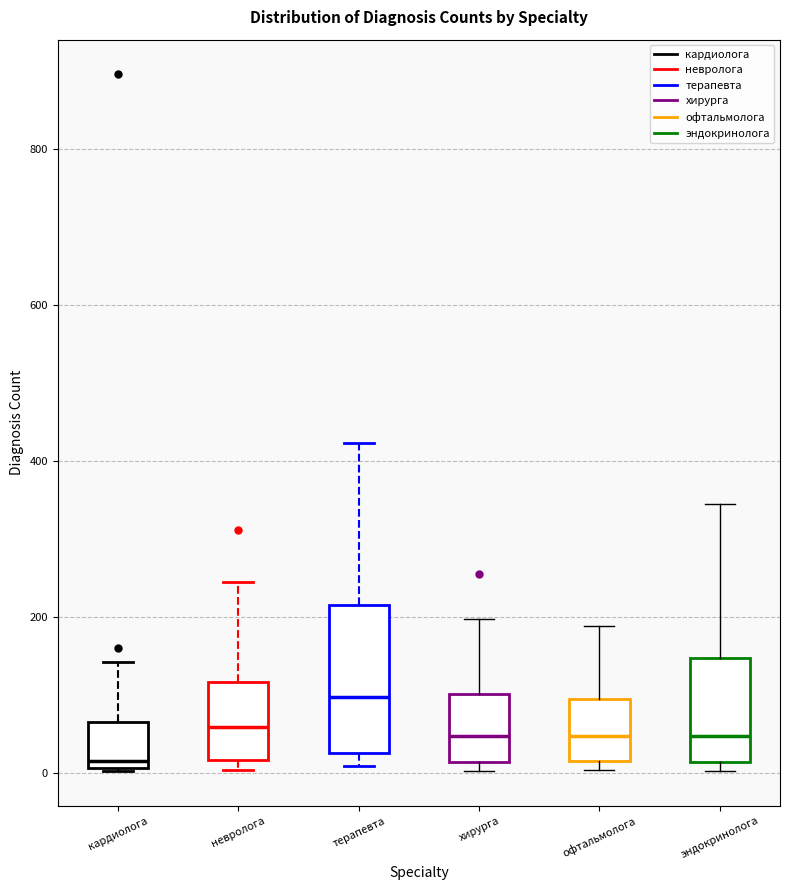

Where does the upper whisker of the box for хирурга end on the y-axis? The values are not printed on the chart, so give them approximately, as read against the axis.

200